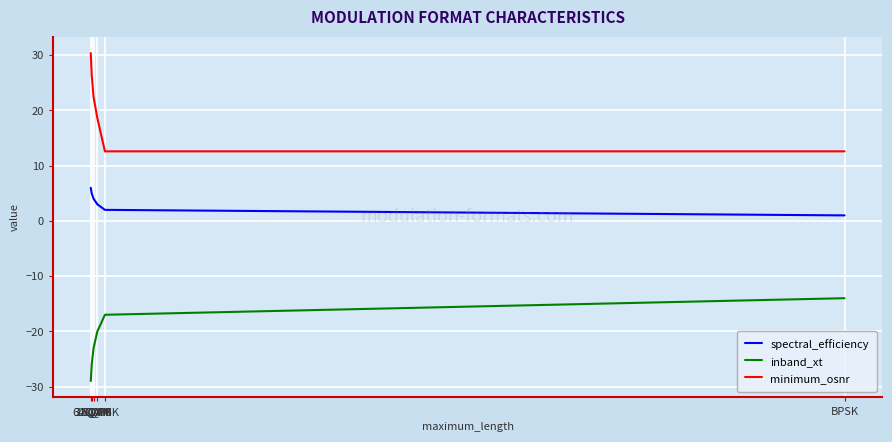

Which series has the largest total across all categories?

minimum_osnr